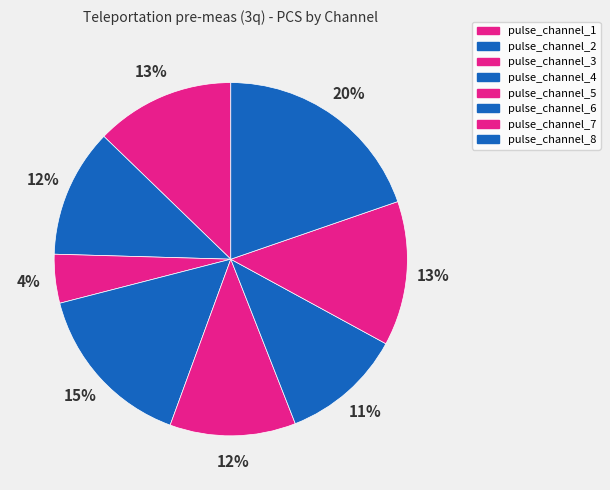

Is it true that pulse_channel_4 is 15% of the pie?

True